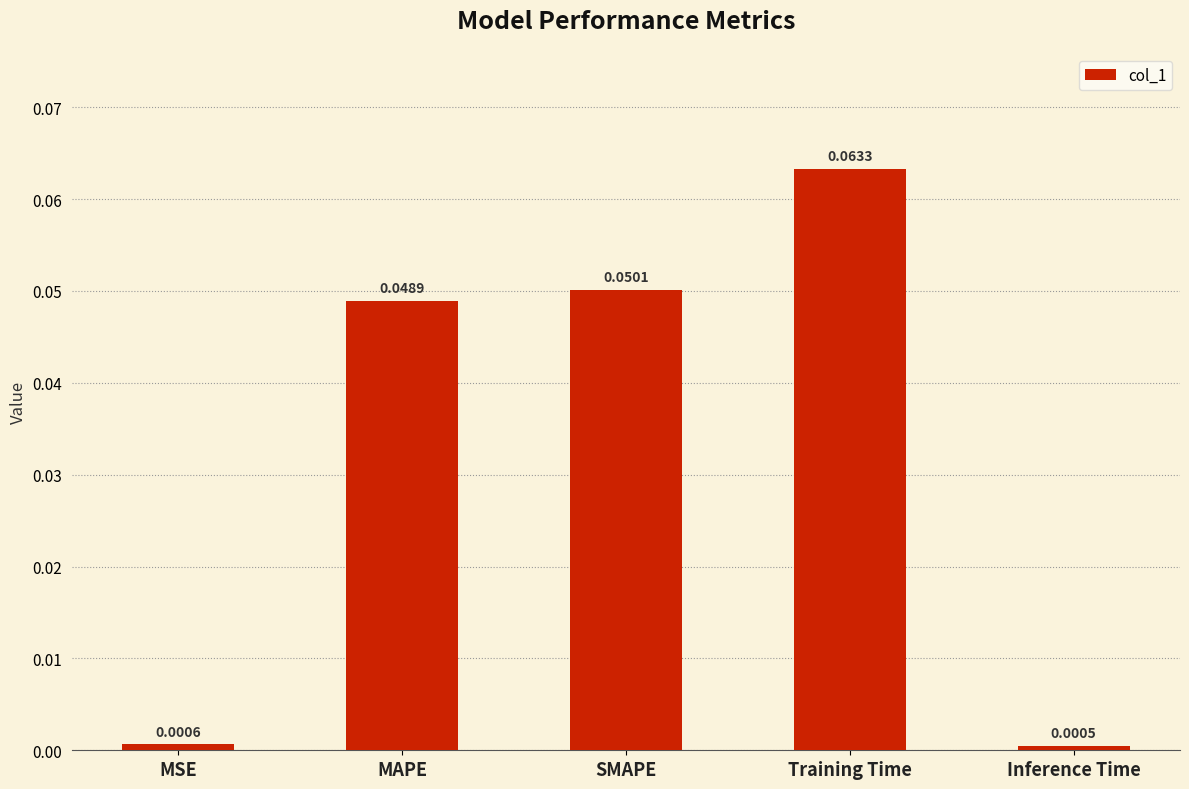

Which category has the lowest value across all series?

Inference Time